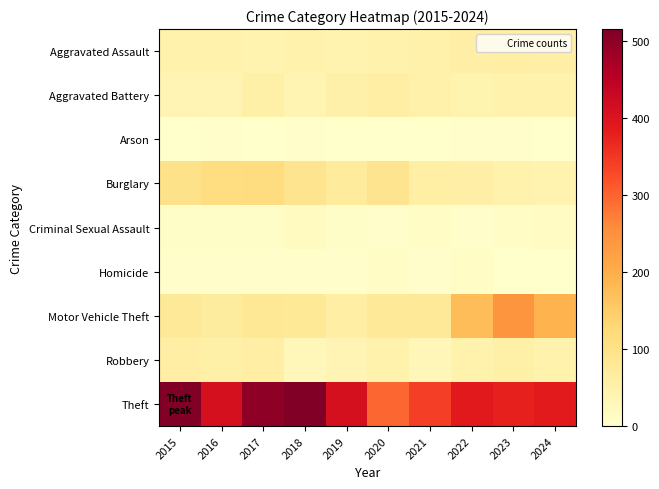

How many distinct data groups are displayed?

9